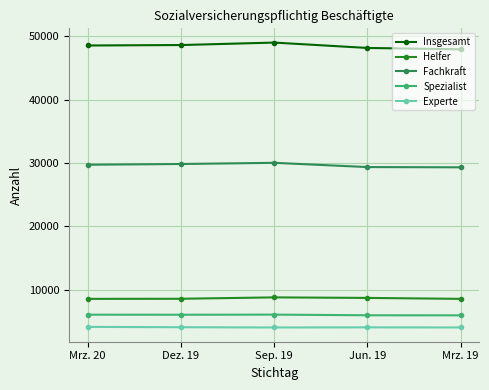

True or false: Insgesamt has more than 0 interior local peaks.

True